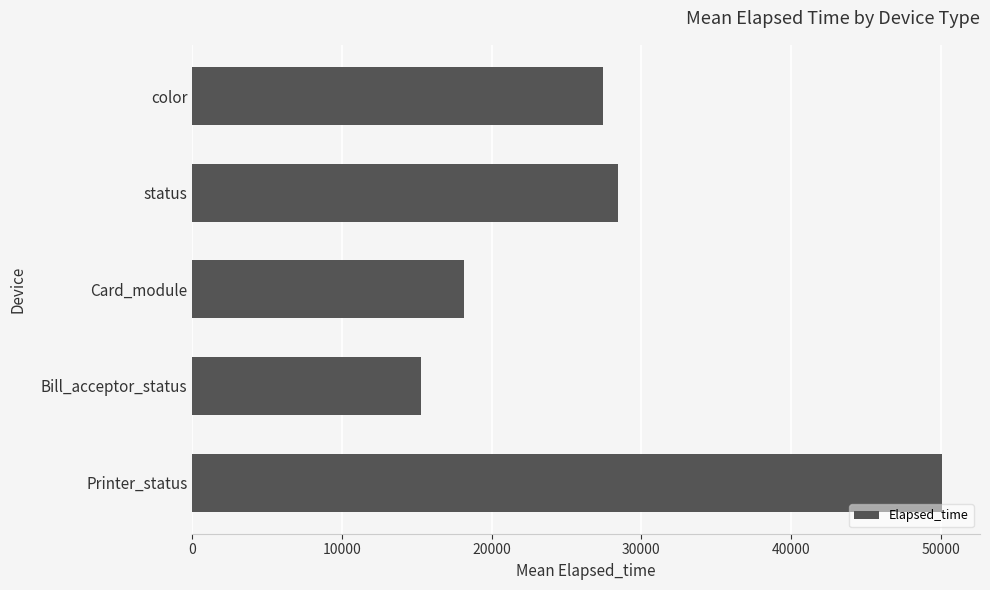

Does the chart contain any negative values?

No